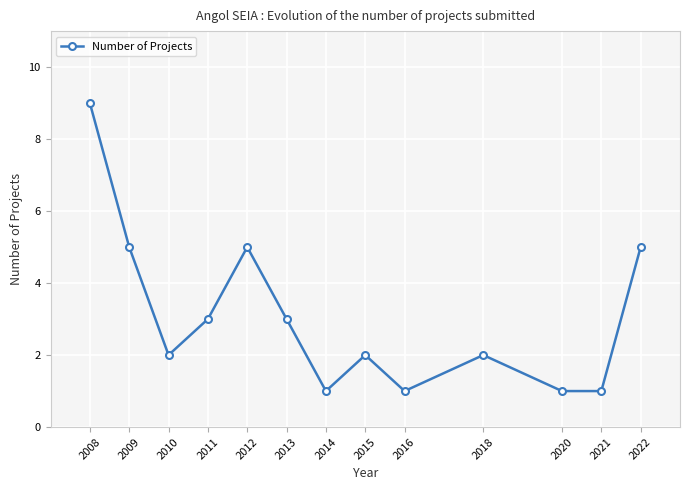

Is it true that the value at 2016 is 1?

True